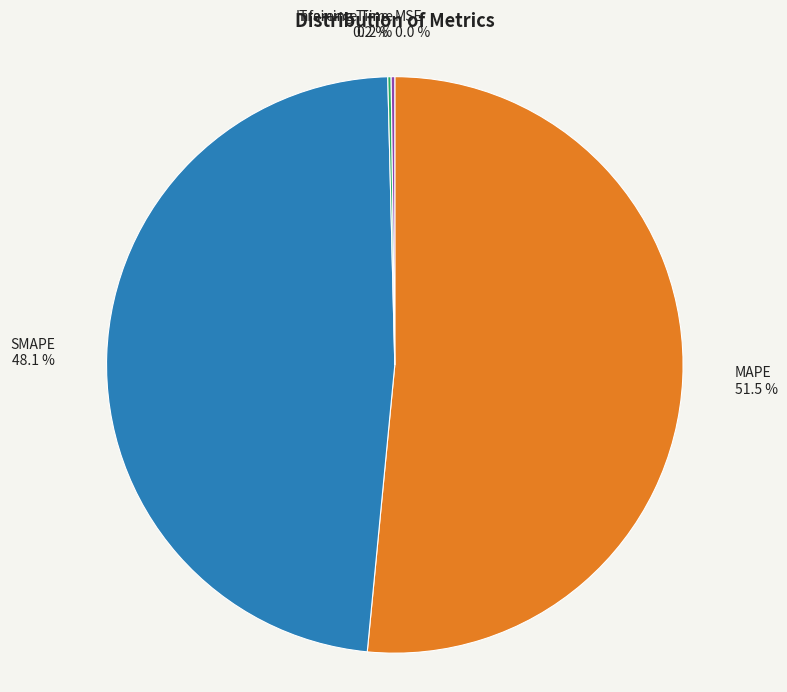

Is there a majority slice in this chart?

Yes